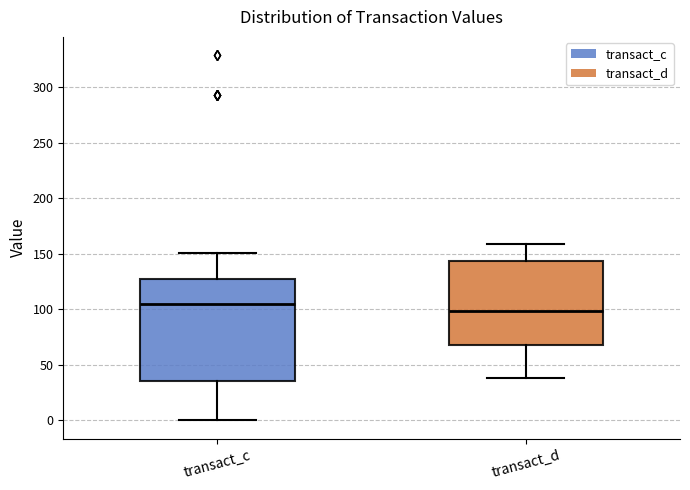

Which box has the highest median line?

transact_c